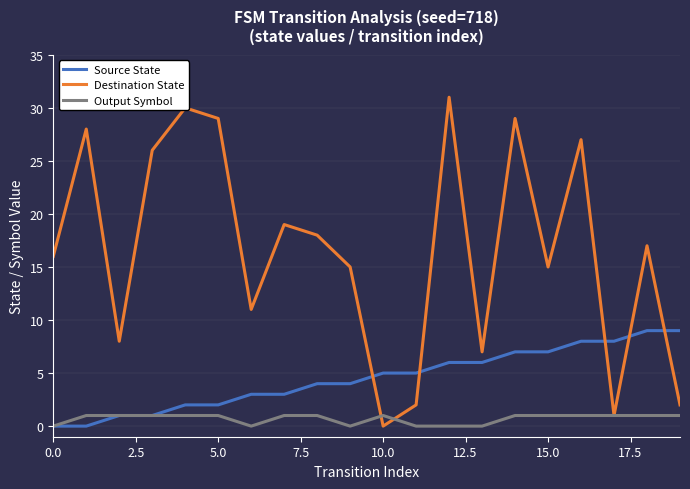

Rank the series by their maximum value, from highest to lowest.

Destination State, Source State, Output Symbol